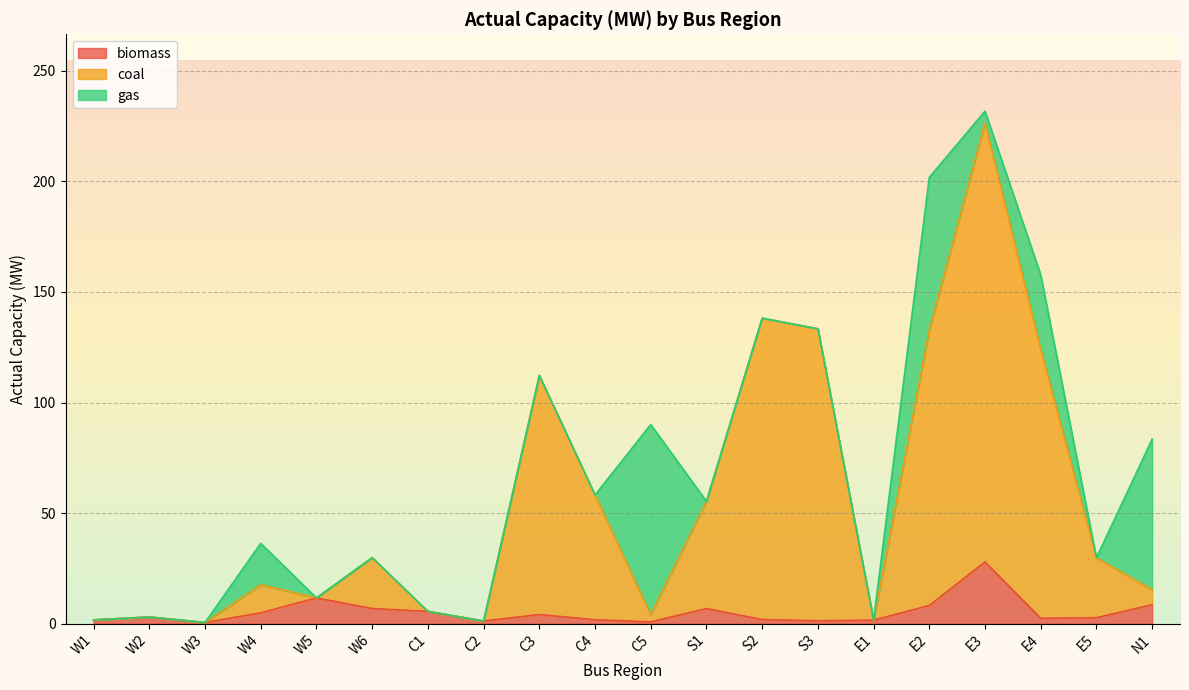

What is the total value across all series at E5?

29.8